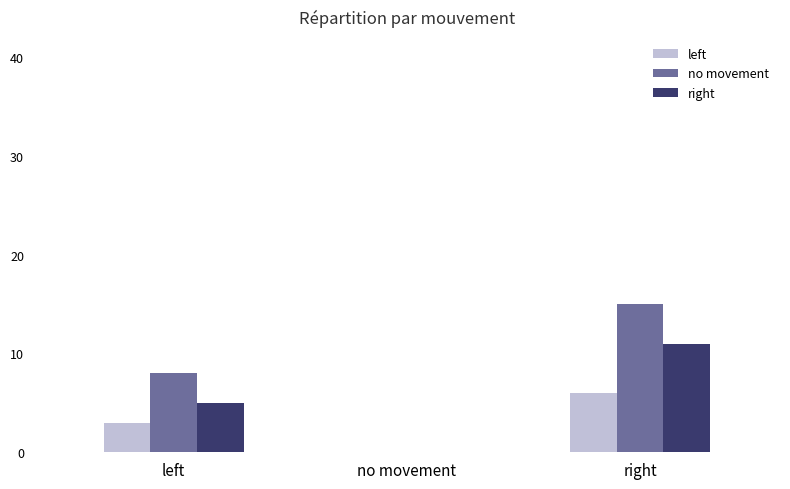

Which series changed the most between left and right?

no movement